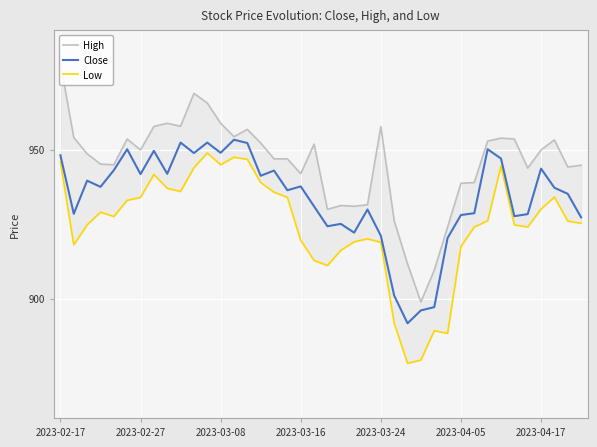

What is the maximum value for Close?

953.3